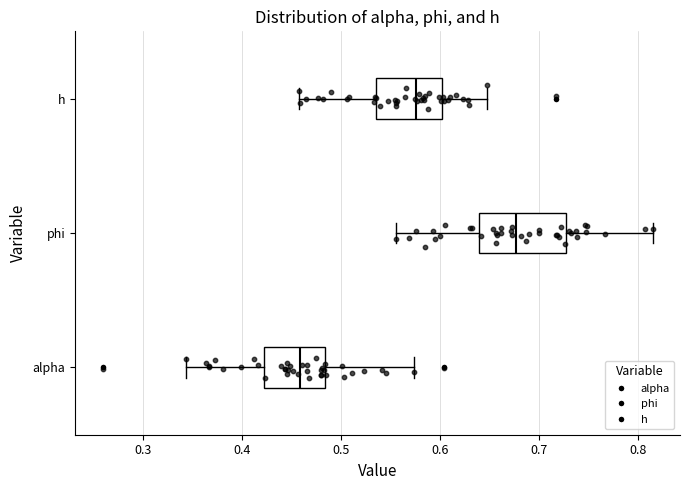

Comparing the boxes themselves (not the whiskers), which one is the widest?

phi